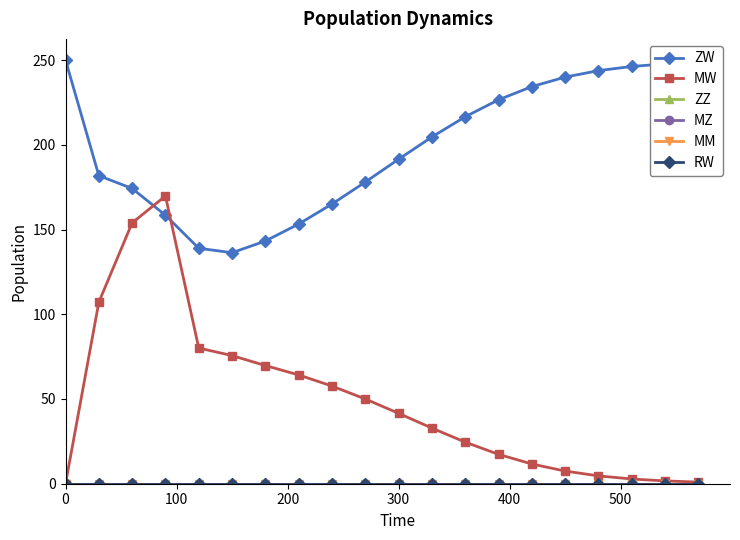

Does the chart have visible grid lines?

No